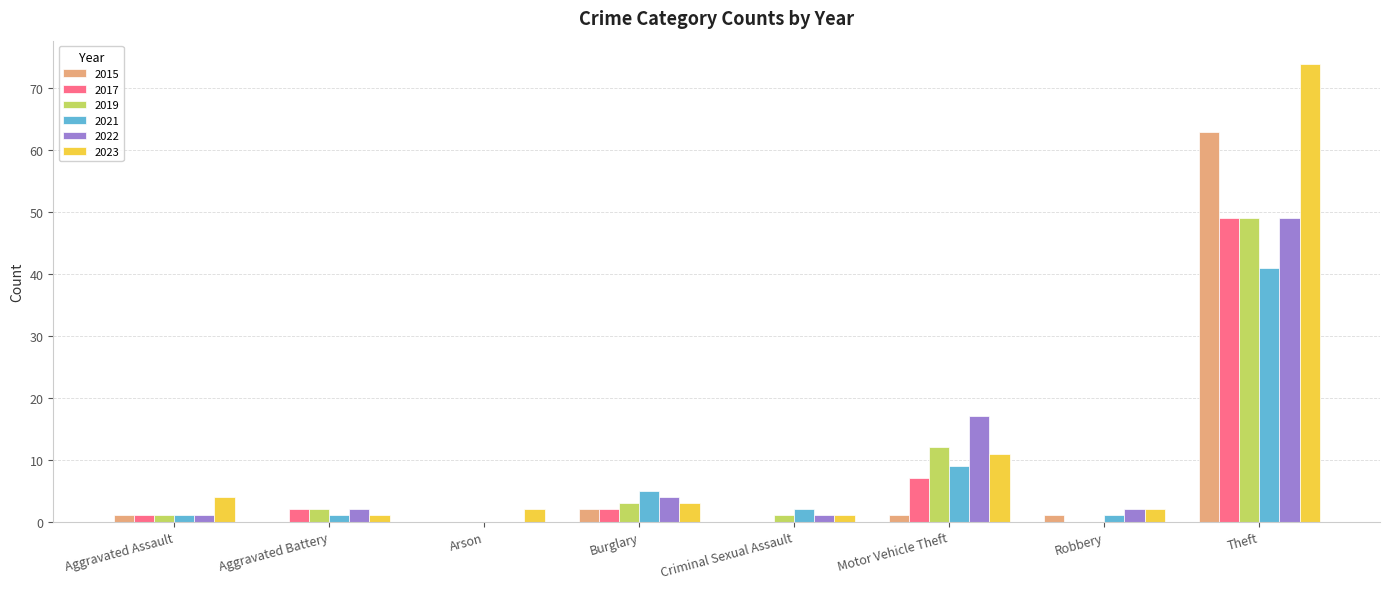

What are all the series names shown in the legend?

2015, 2017, 2019, 2021, 2022, 2023